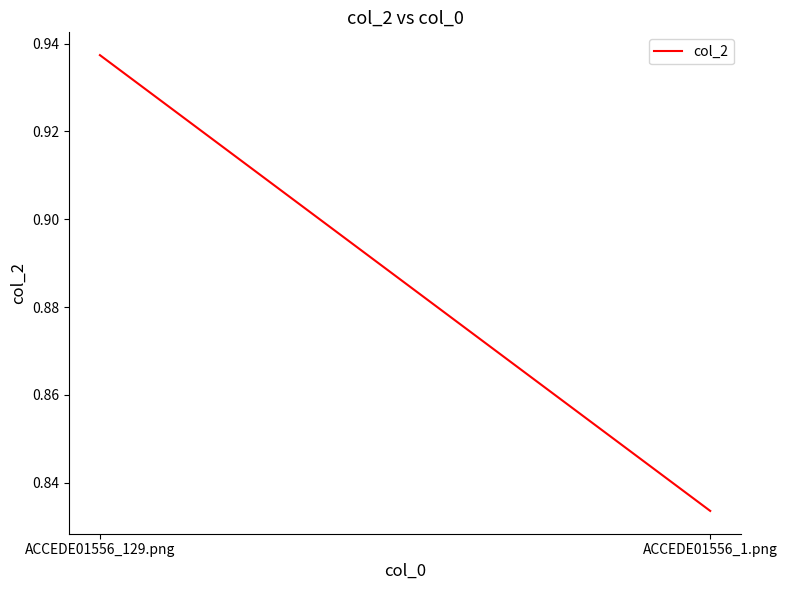

What is the average value?

0.9